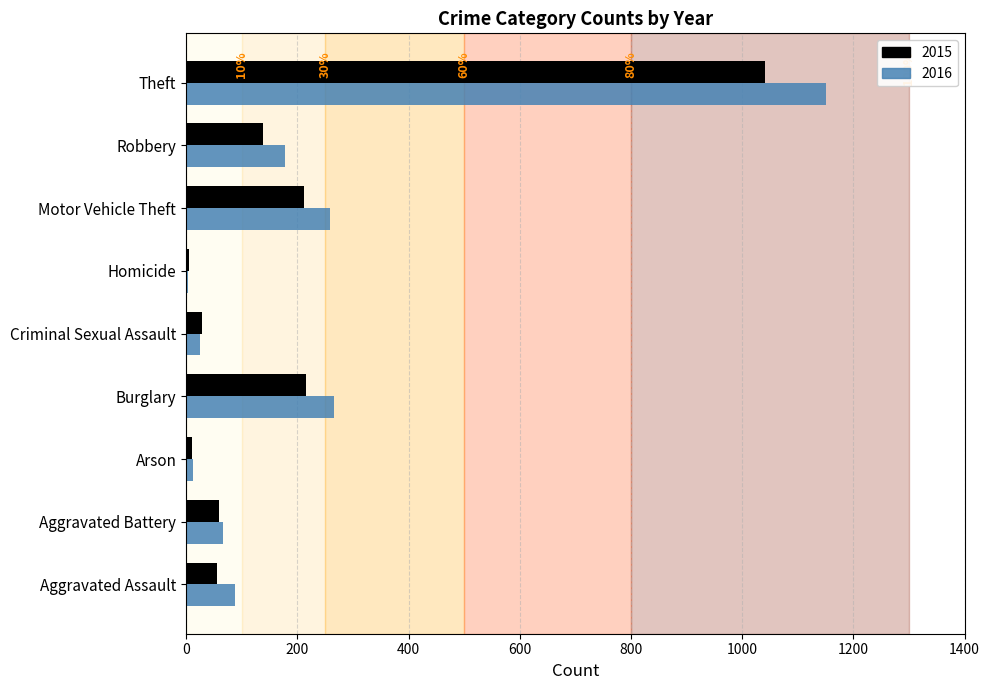

What is the sum of all 2016 values?

2049